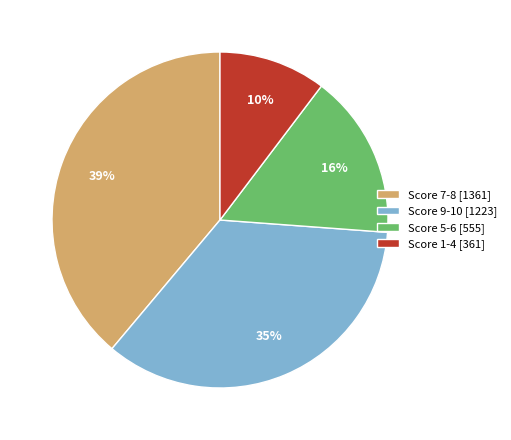

What percentage is the Score 9-10 [1223] slice, to the nearest percent?

35%